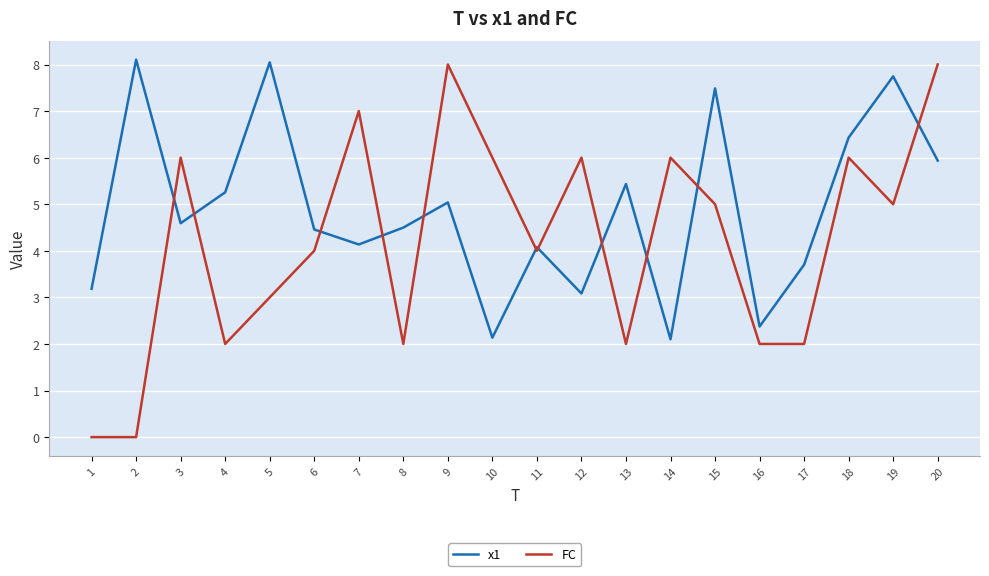

Is it true that FC equals 2.0 at 17?

True